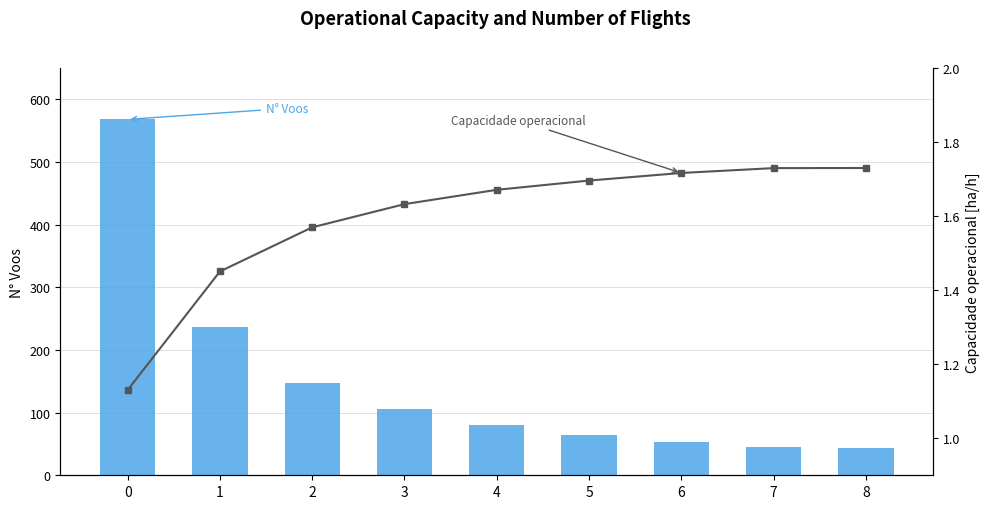

List the series in order of their overall mean, highest first.

N° Voos, Capacidade operacional [ha/h]